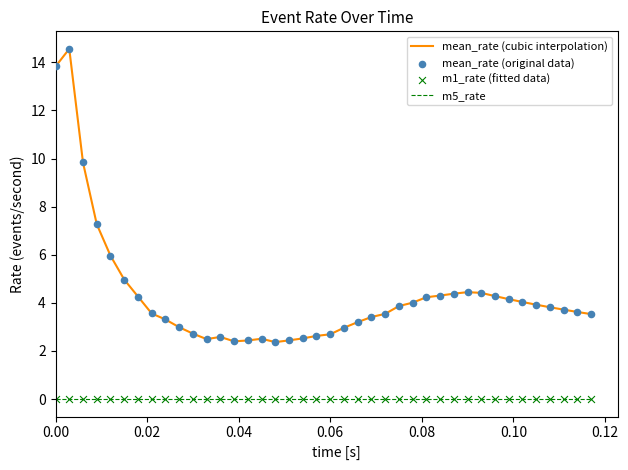

Which series has the largest range (max minus min)?

mean_rate (cubic interpolation)